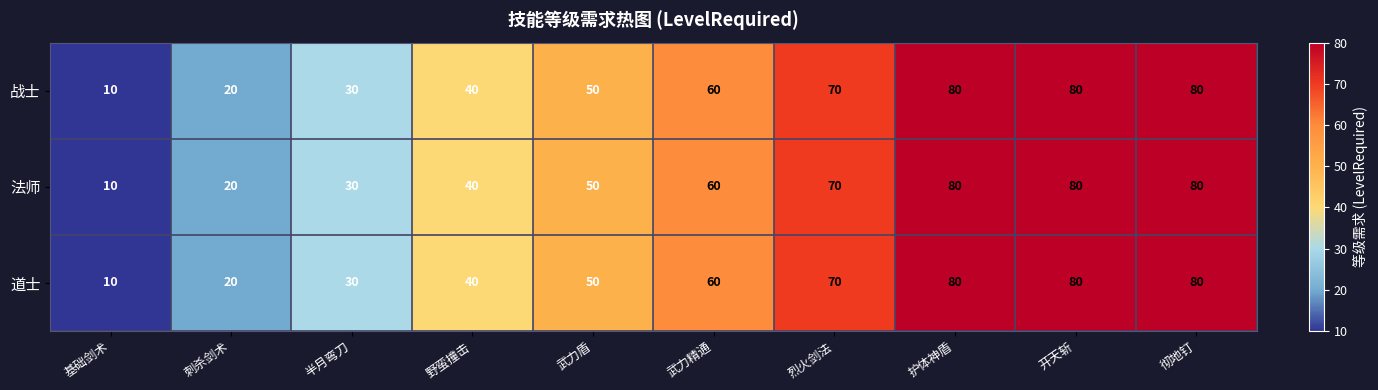

At how many categories does at least one series exceed 12?

9